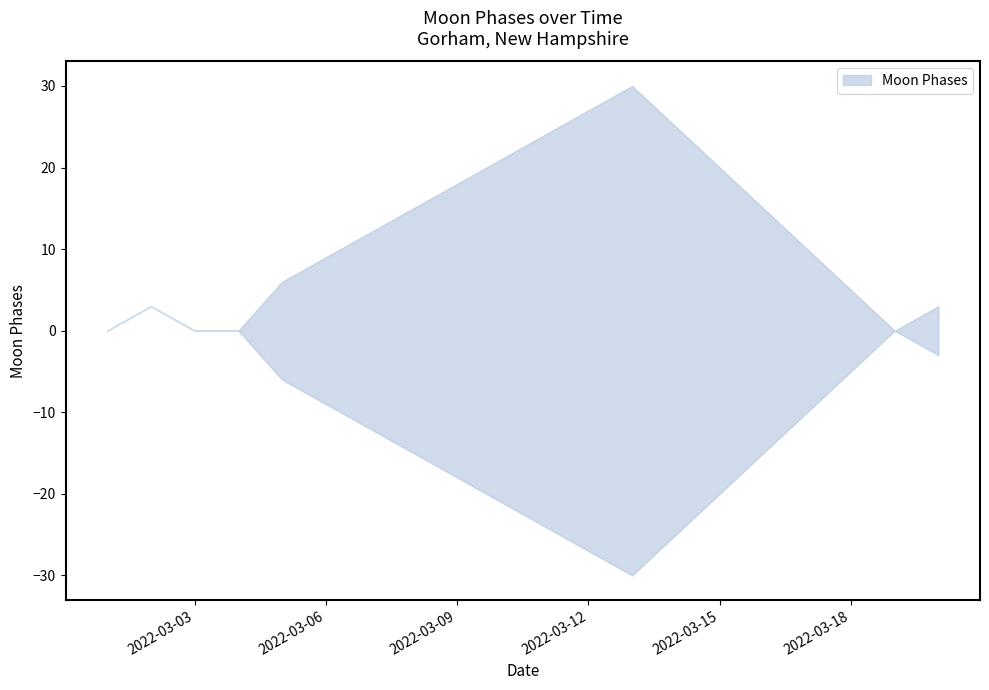

True or false: Moon Phases lower has a value of 0 at 2.

True